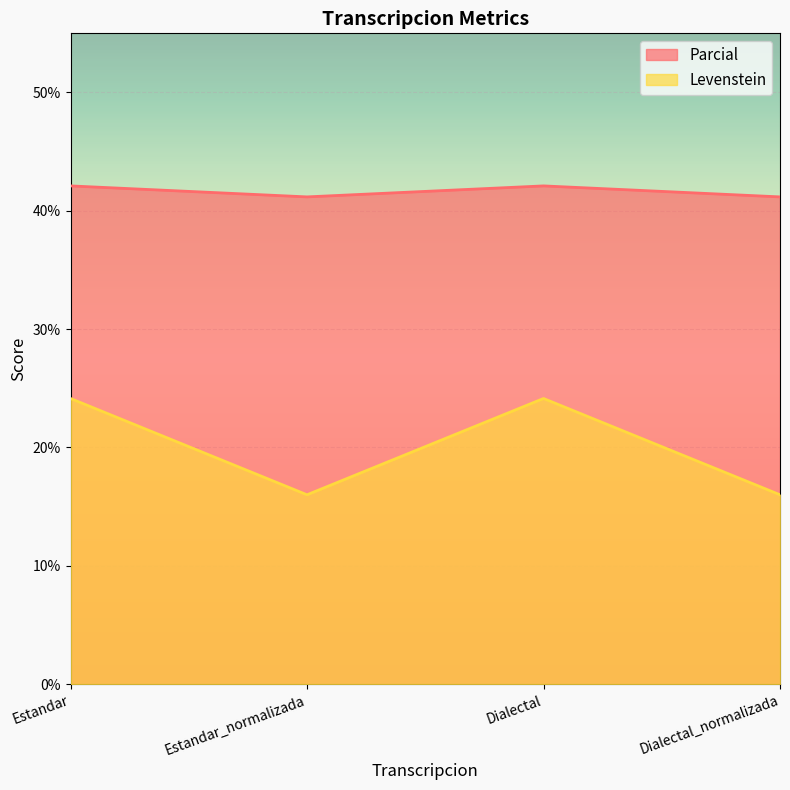

Between Dialectal and Dialectal_normalizada, which is larger?

Dialectal